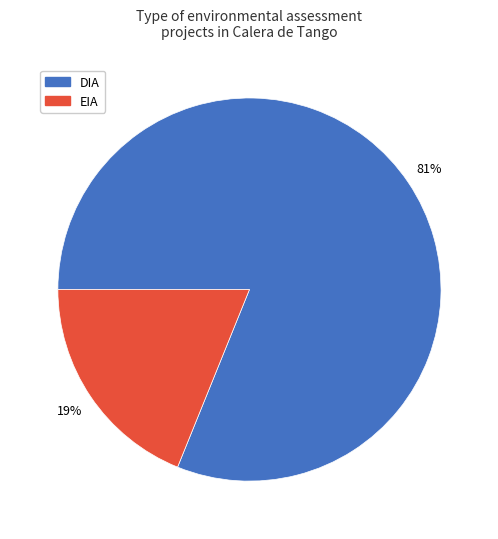

The DIA slice represents 81% of the pie. True or false?

True